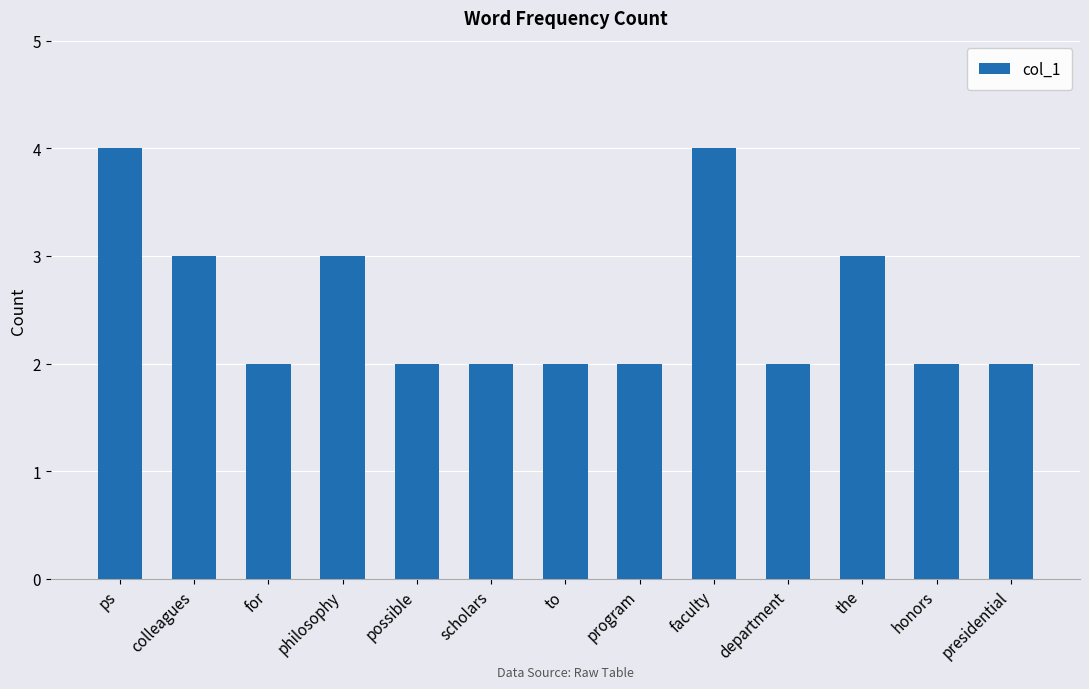

Reading right to left, list all the values displayed in this chart.

2	2	3	2	4	2	2	2	2	3	2	3	4